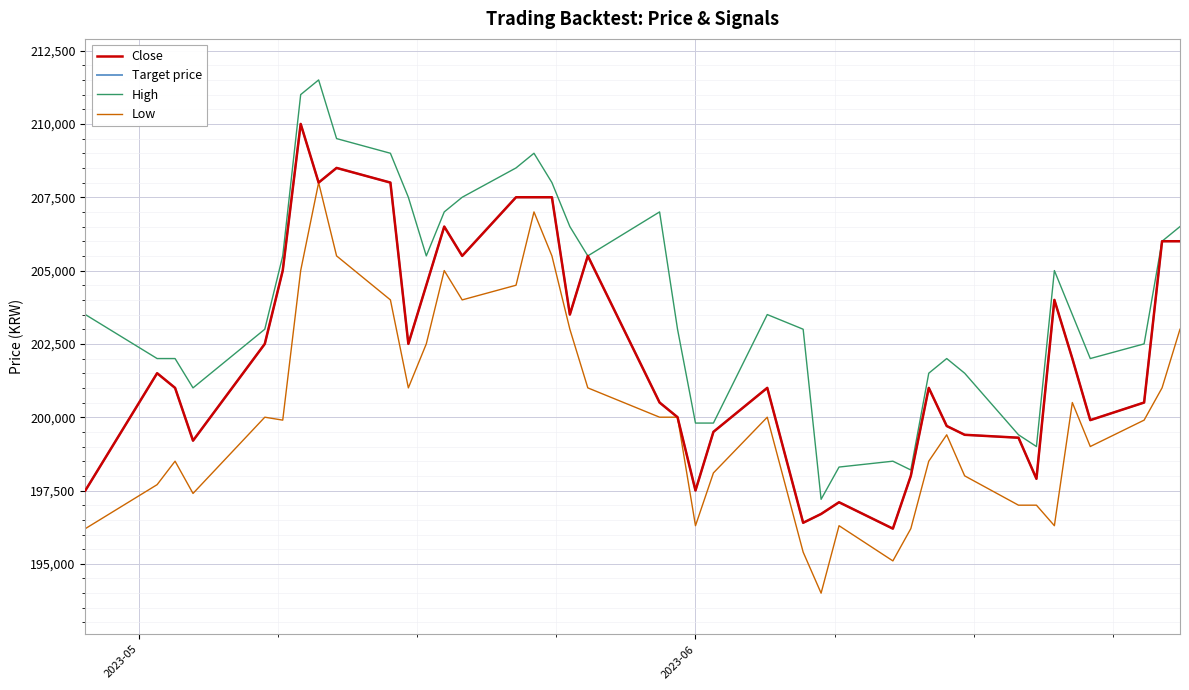

Does the chart have visible grid lines?

Yes